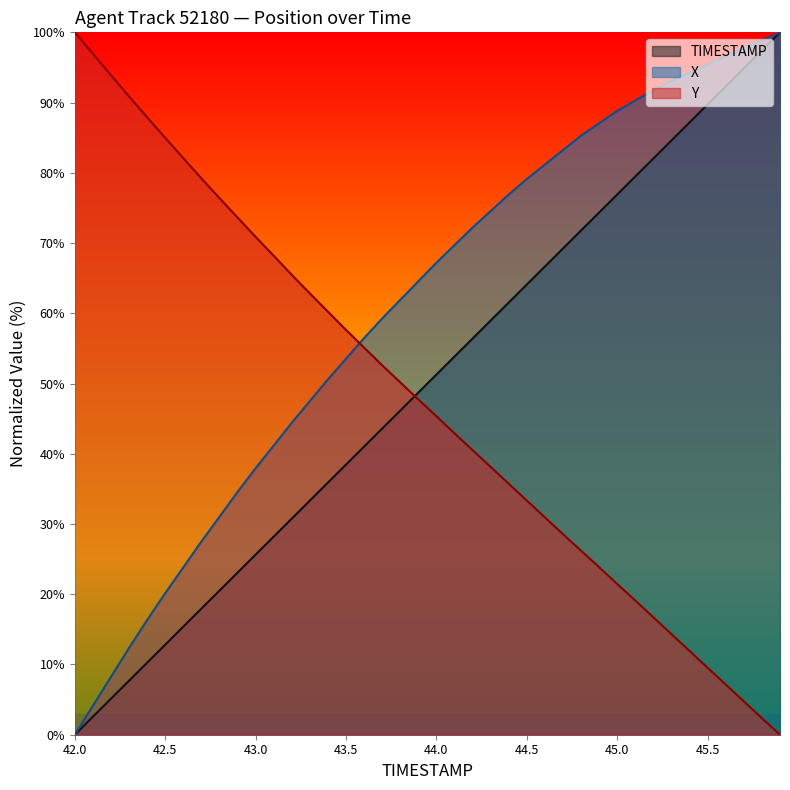

What is the label of the 20th point from the left?

43.9